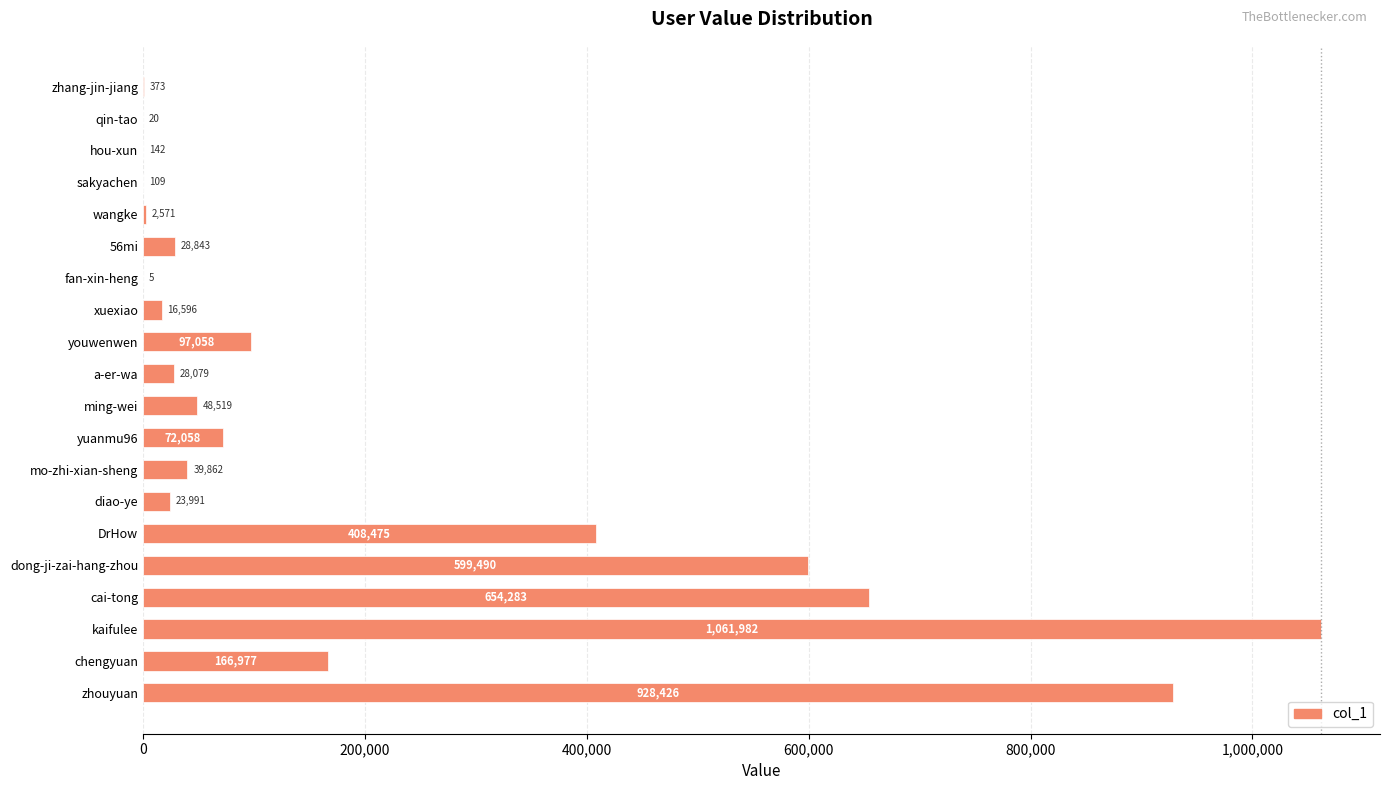

What is the average value?

208893